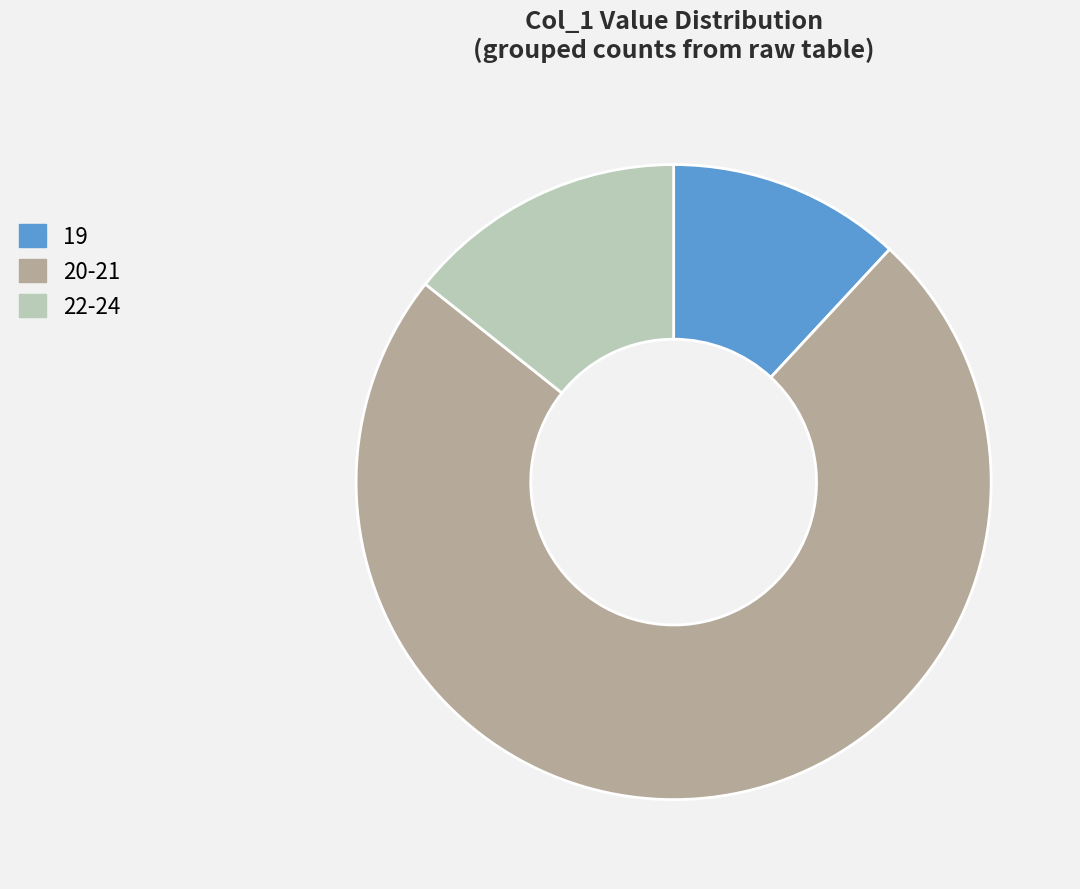

Which slice is the smallest?

19